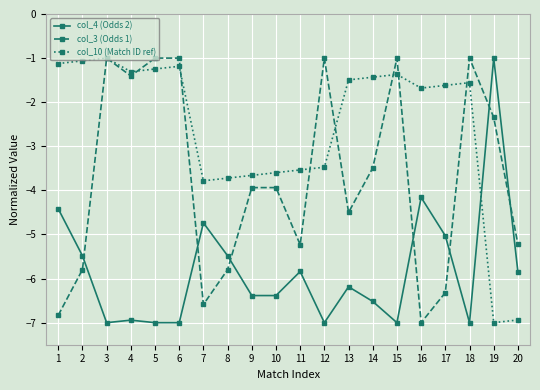

True or false: col_4 (Odds 2) and col_10 (Match ID ref) intersect in this chart.

True